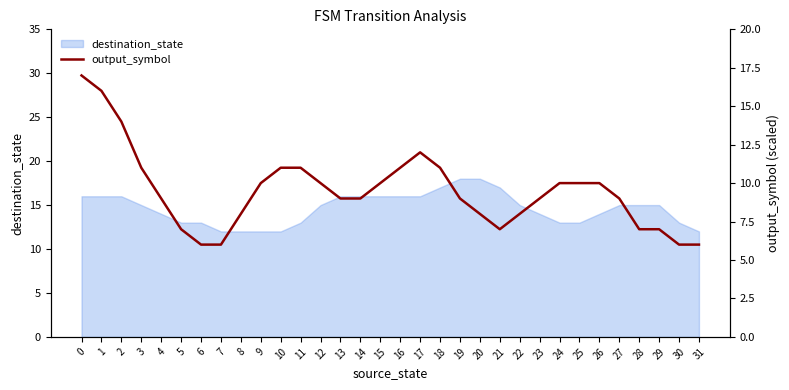

What is the greatest value displayed?

17